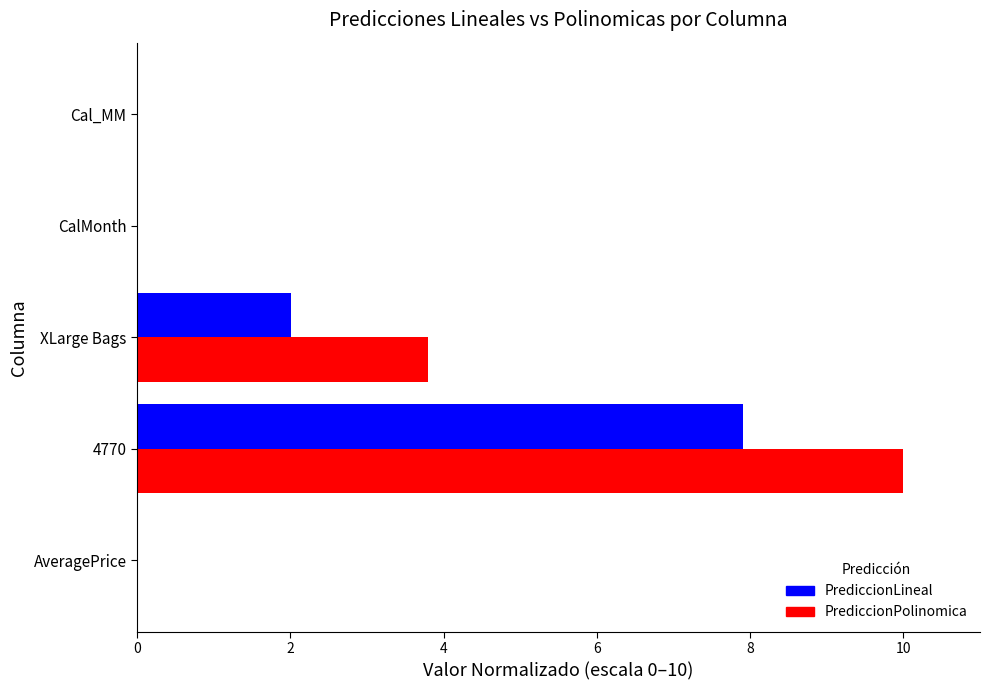

What is the greatest value displayed?

10.0